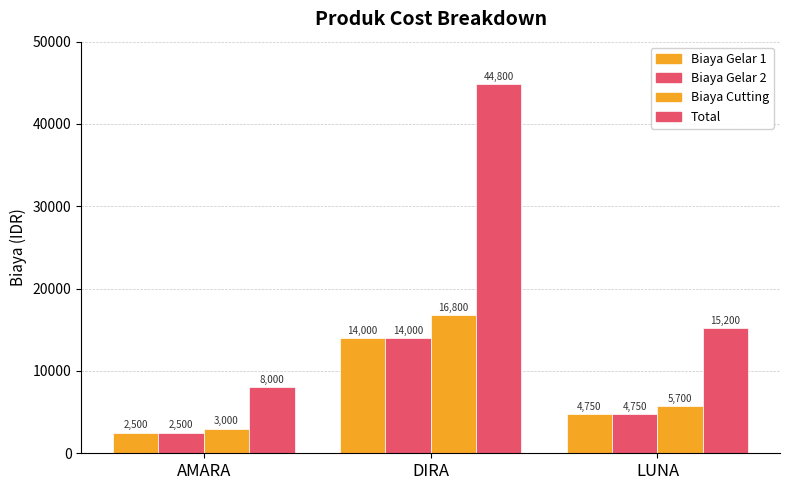

True or false: Biaya Cutting has a value of 5700 at LUNA.

True